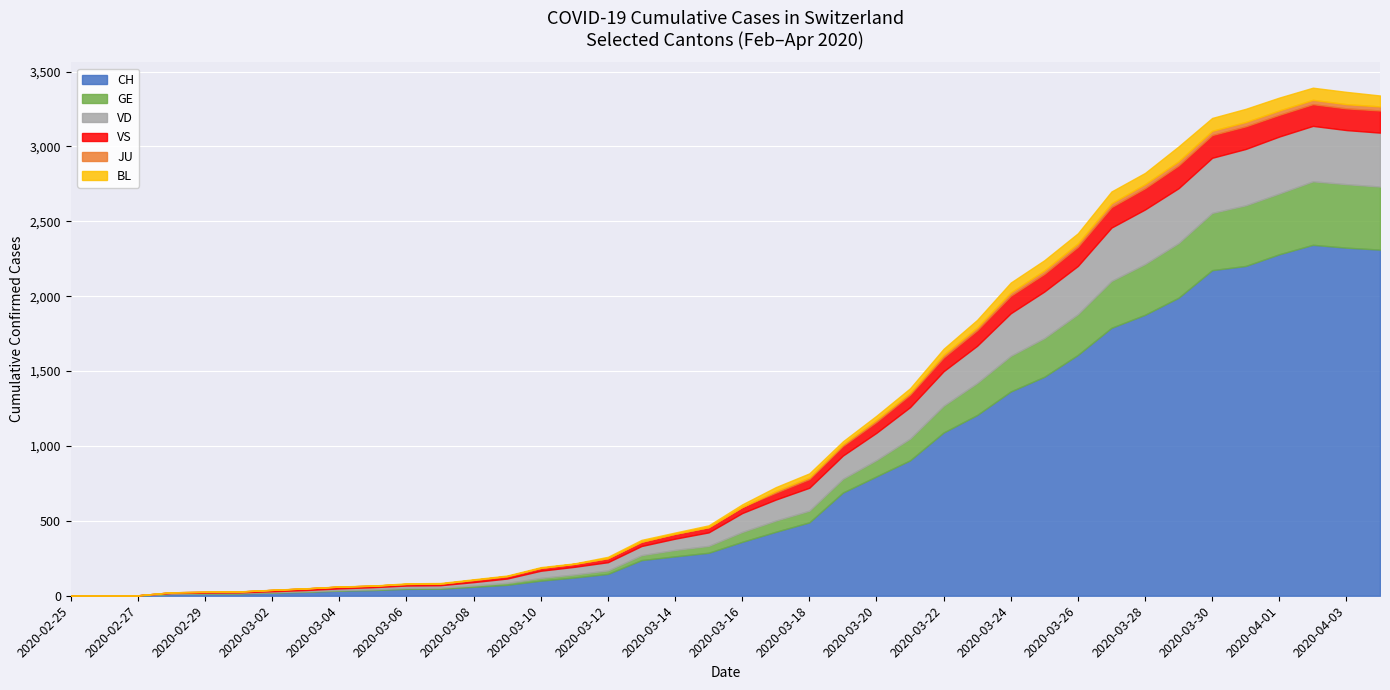

Between 2020-03-05 and 2020-03-12, which is larger?

2020-03-12